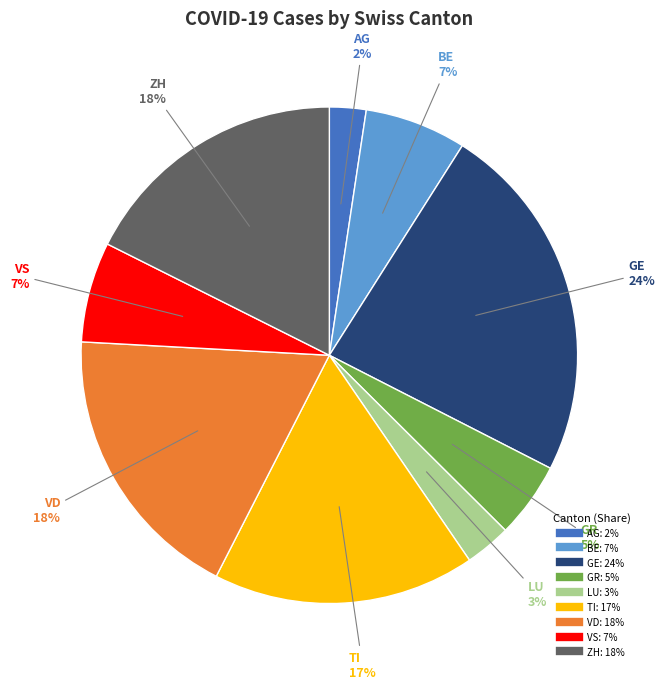

Do GE and GR together represent more than half of the pie?

No